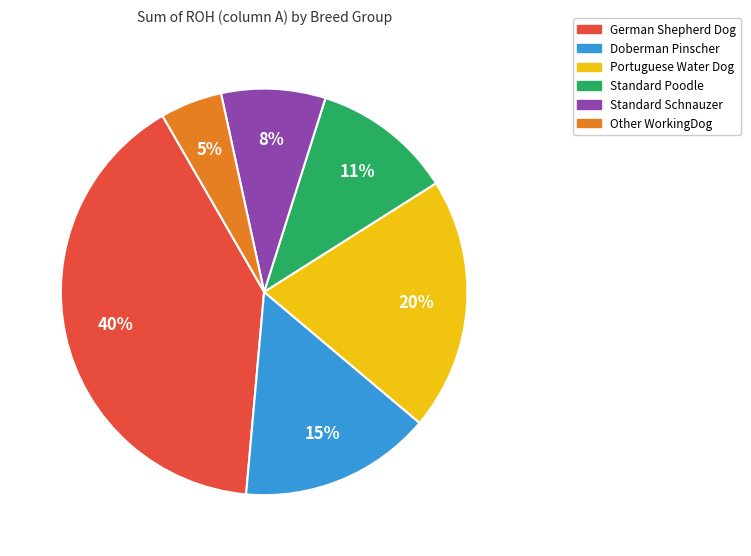

Combined, do German Shepherd Dog and Portuguese Water Dog account for over 50%?

Yes